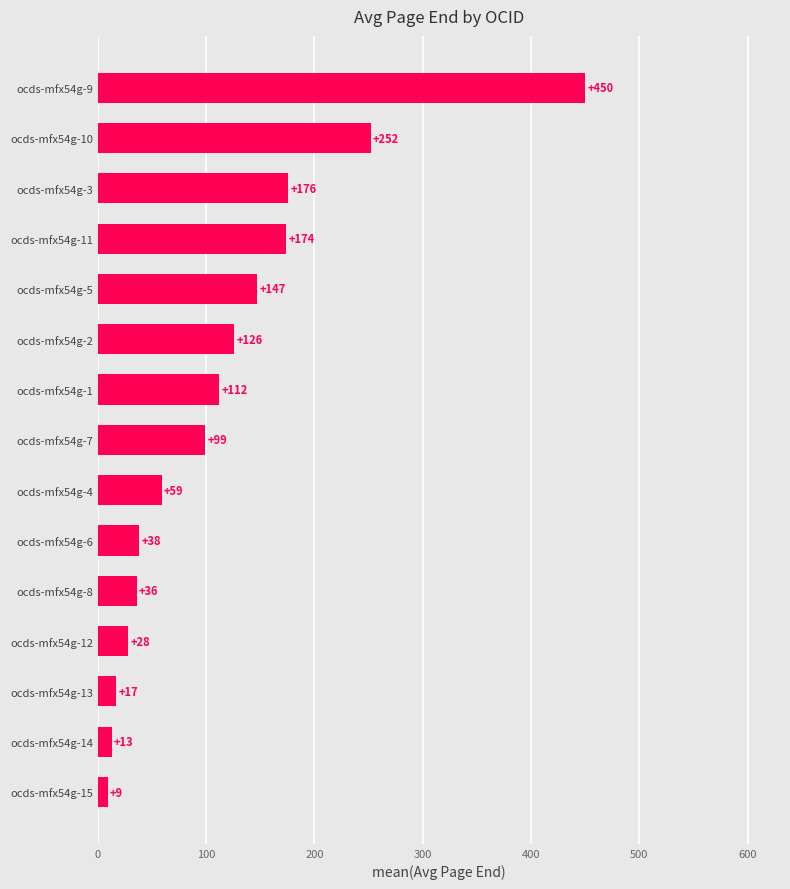

List the labels in order of value, smallest first.

ocds-mfx54g-15, ocds-mfx54g-14, ocds-mfx54g-13, ocds-mfx54g-12, ocds-mfx54g-8, ocds-mfx54g-6, ocds-mfx54g-4, ocds-mfx54g-7, ocds-mfx54g-1, ocds-mfx54g-2, ocds-mfx54g-5, ocds-mfx54g-11, ocds-mfx54g-3, ocds-mfx54g-10, ocds-mfx54g-9